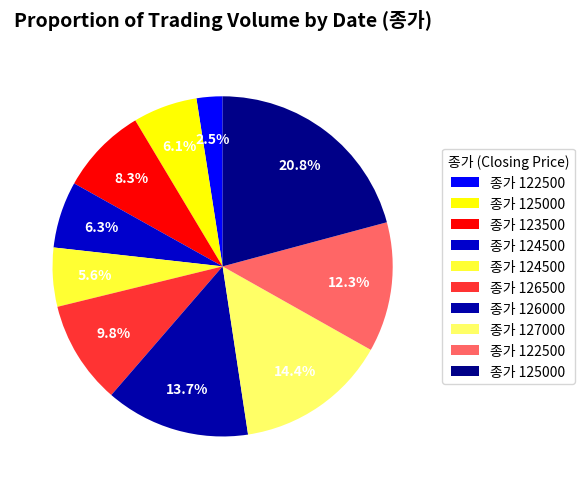

How many slices are in this pie chart?

10